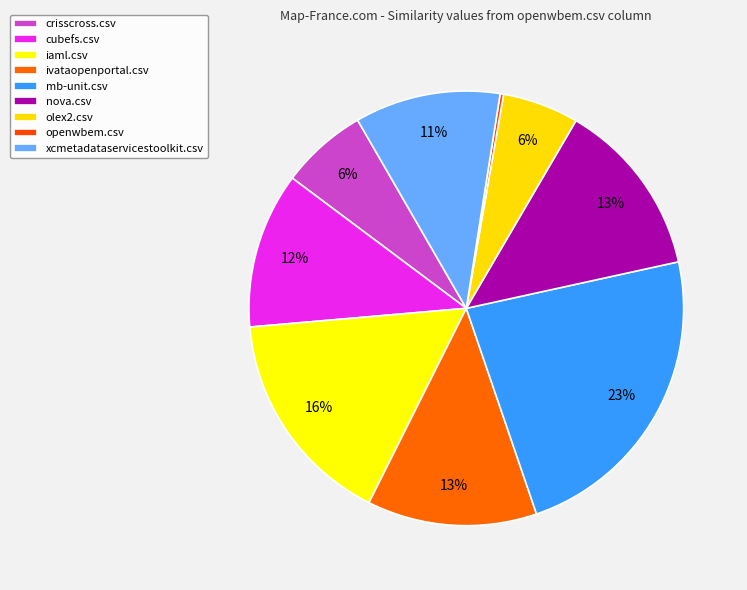

Is mb-unit.csv the majority of the pie?

No